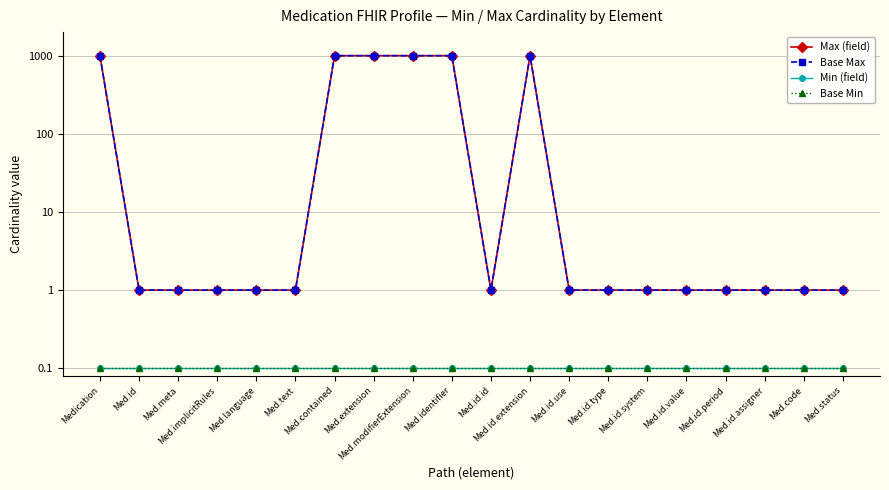

What is the value of the Base Max point at the 9th from the left?

999.0